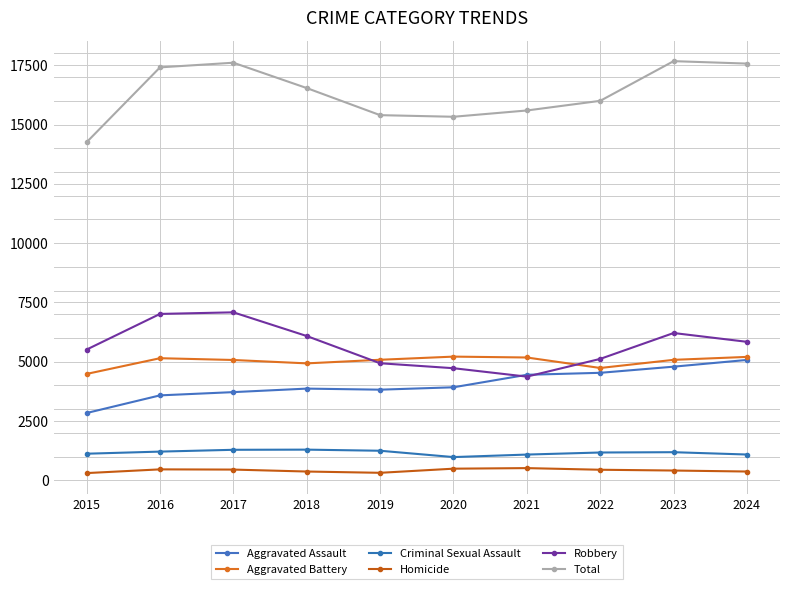

At which category does Criminal Sexual Assault reach its first local peak?

2018